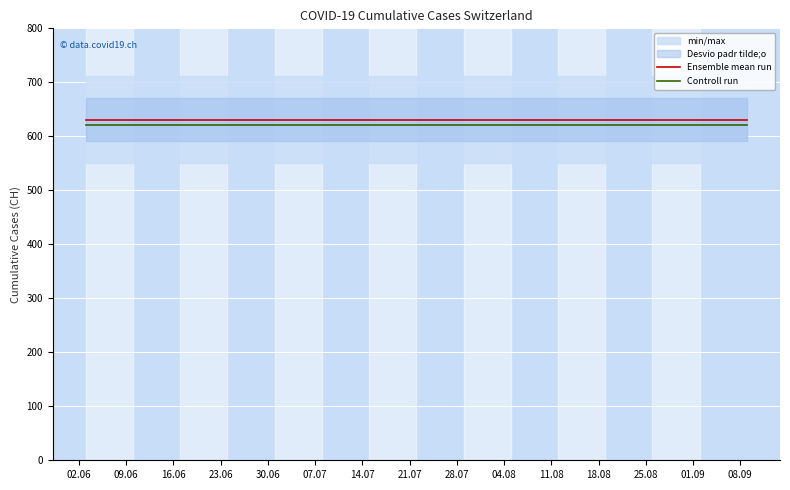

True or false: Ensemble mean run and Controll run cross at least once.

False